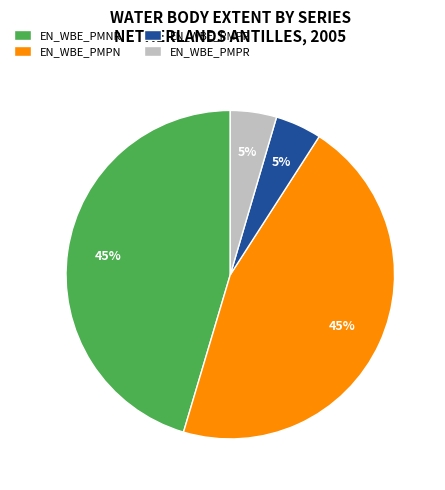

Approximately how many times larger is the value at EN_WBE_PMPP compared to EN_WBE_PMPR?

1.0